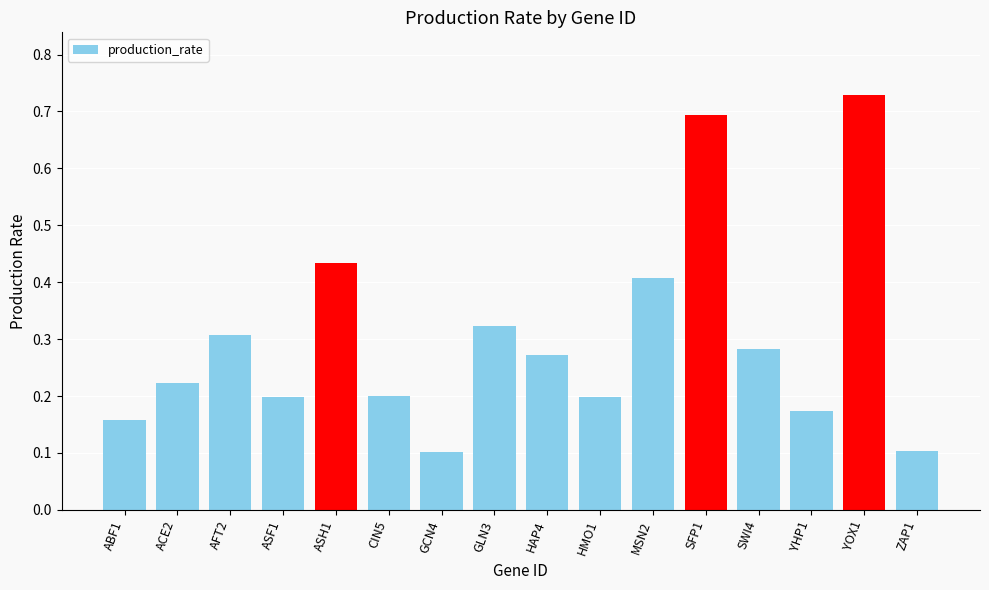

Are the bars grouped side by side (vs. stacked)?

No